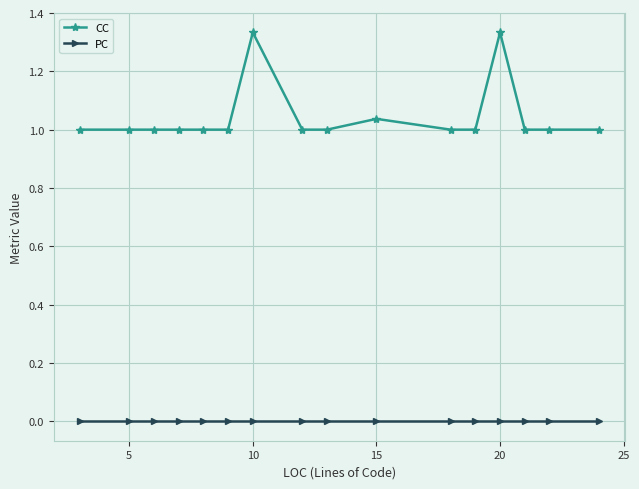

Does the chart display data point markers on the line(s)?

Yes